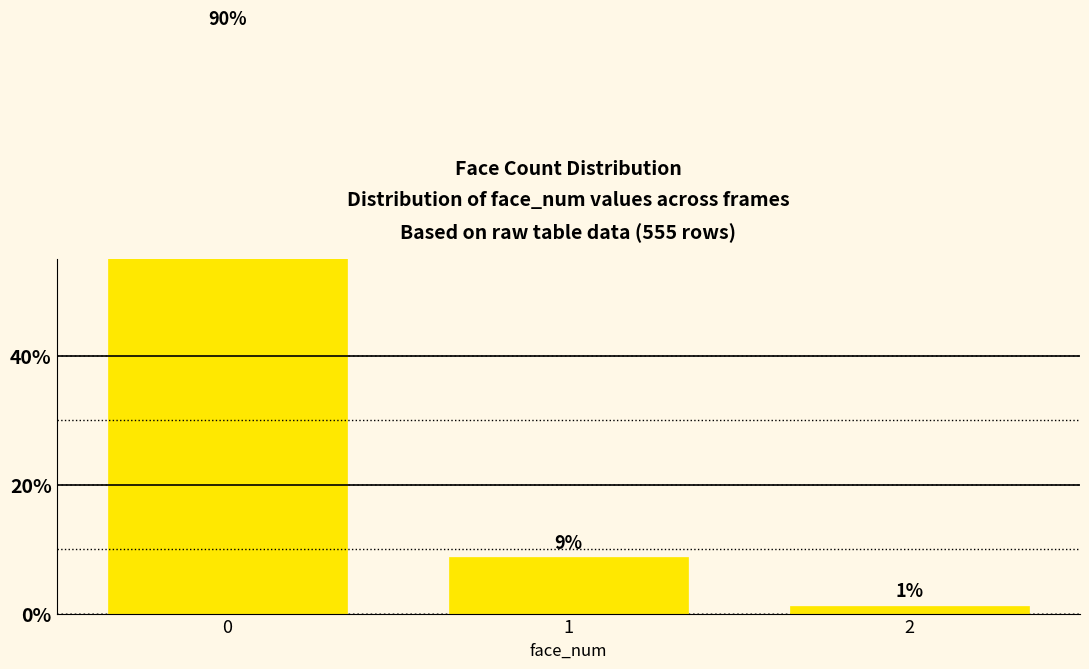

Reading left to right, what are all the values shown in this chart?

0=90.0	1=8.8	2=1.2